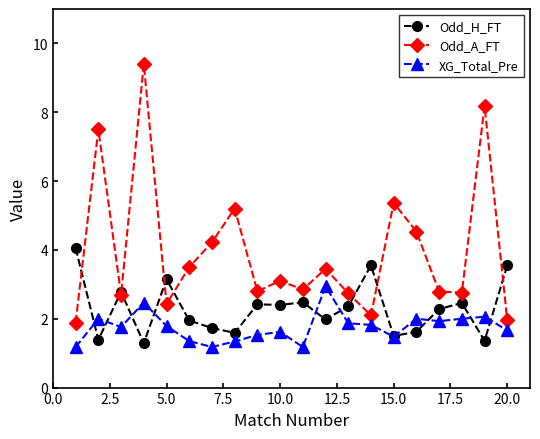

List the series in order of their overall mean, lowest first.

XG_Total_Pre, Odd_H_FT, Odd_A_FT